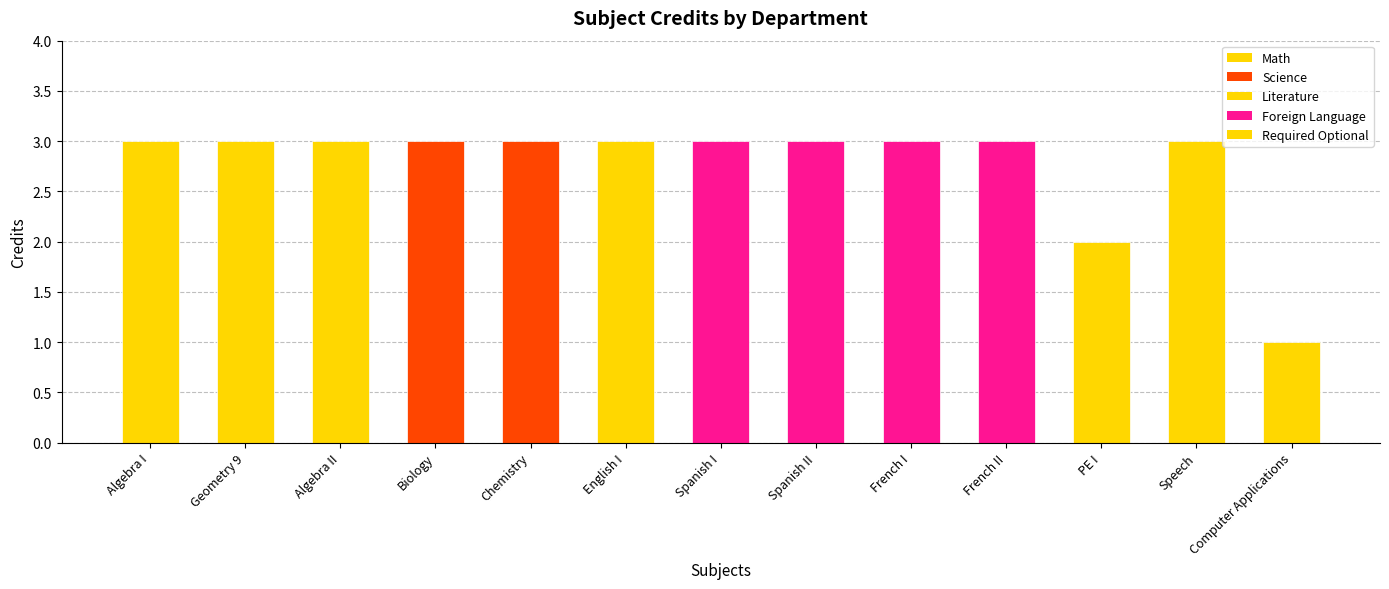

True or false: the data shows 3 at Biology.

True